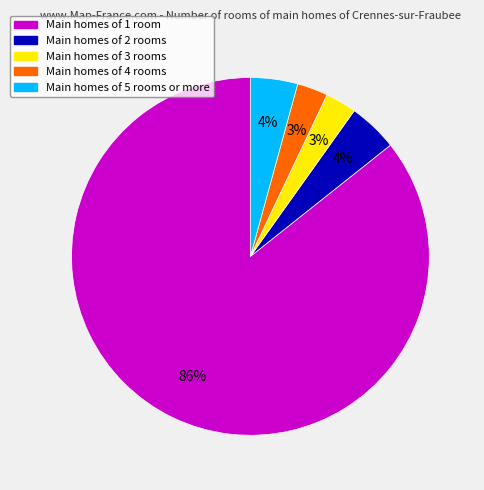

To the nearest percent, what is the average slice percentage?

20%